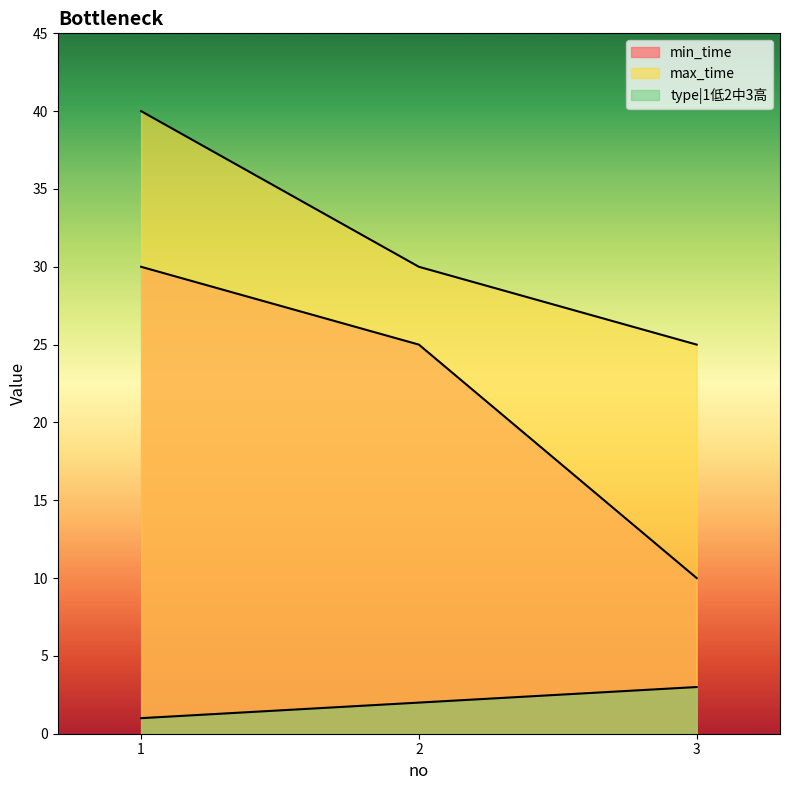

What is the value of the max_time point at the 1st from the left?

40